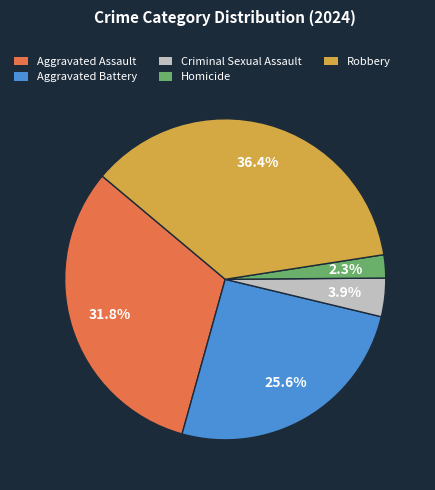

How many slices are in this pie chart?

5